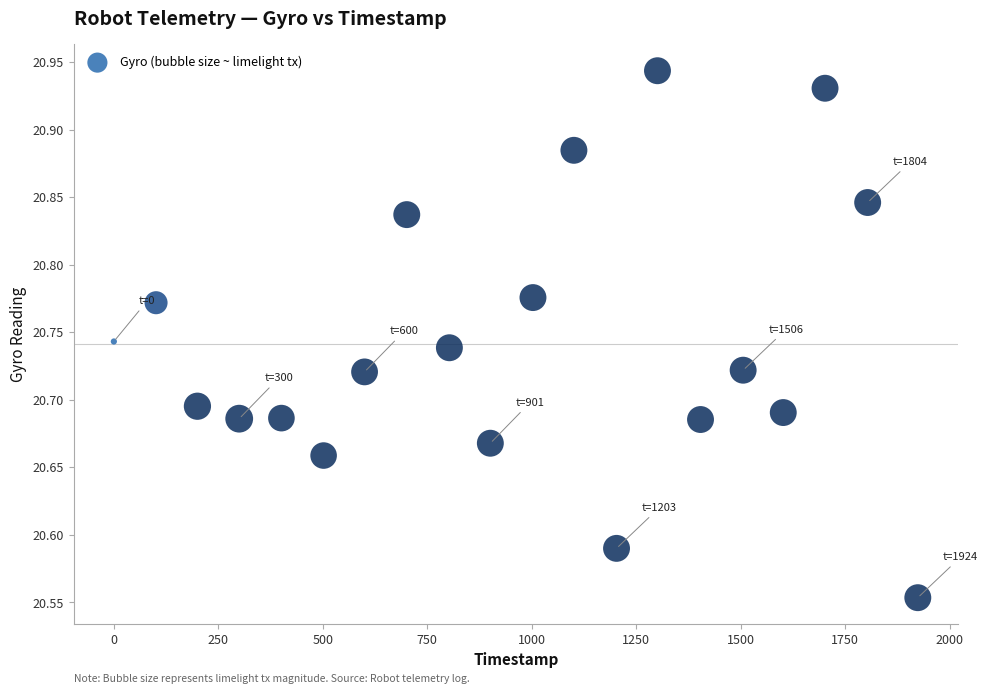

What is the range of Y values (max minus min)?

0.4